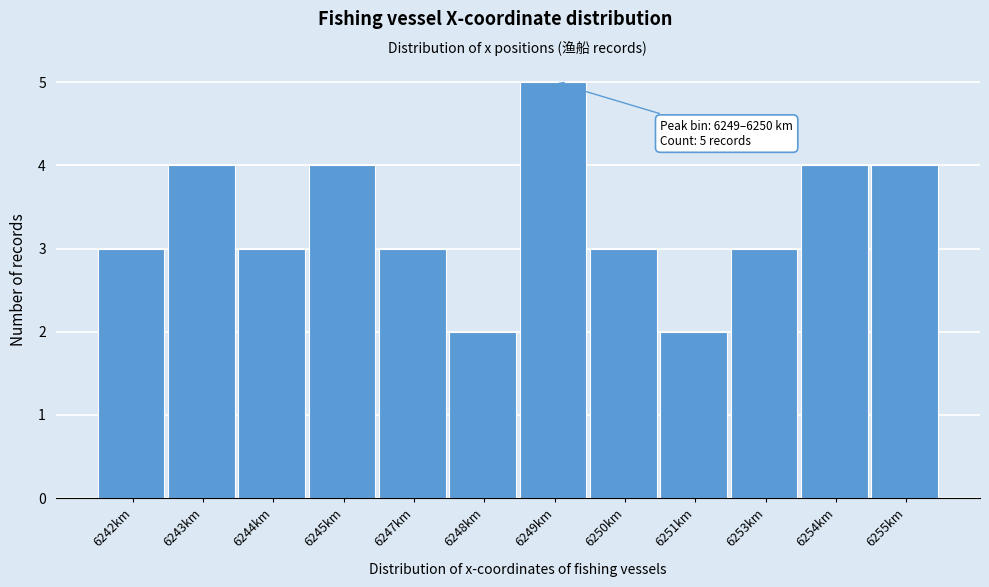

Reading right to left, what are all the values shown in this chart?

4	4	3	2	3	5	2	3	4	3	4	3